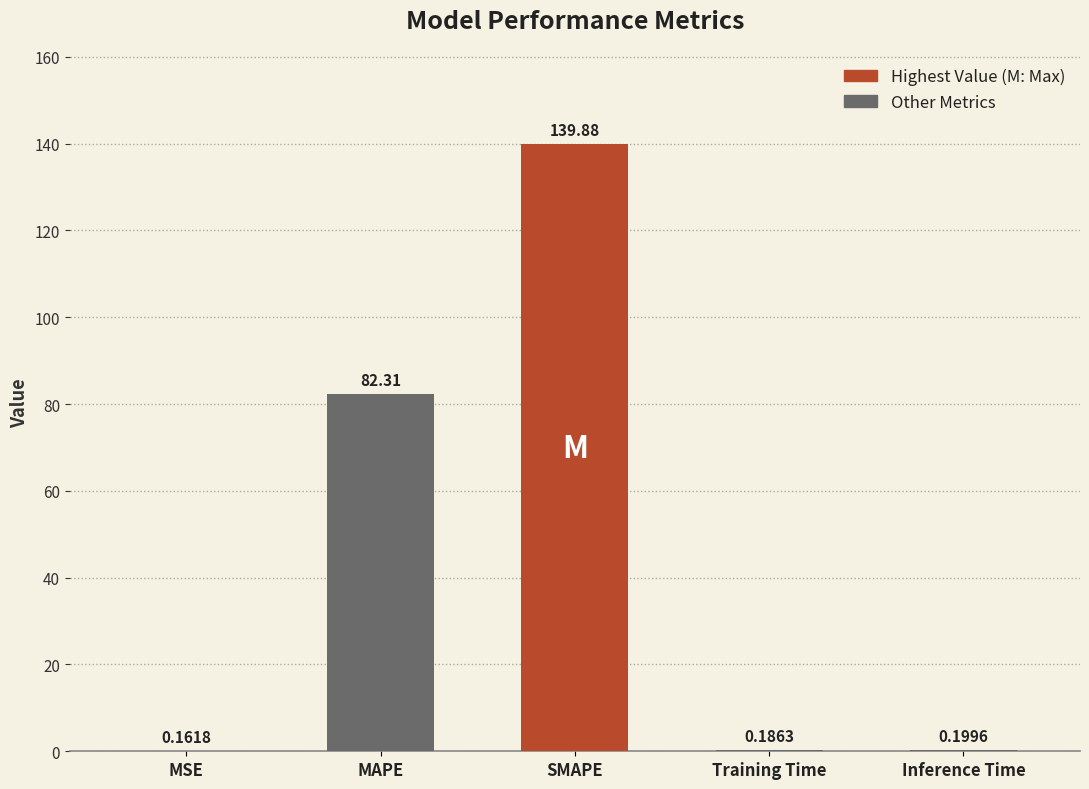

What is the difference between the values at MAPE and Training Time?

82.1